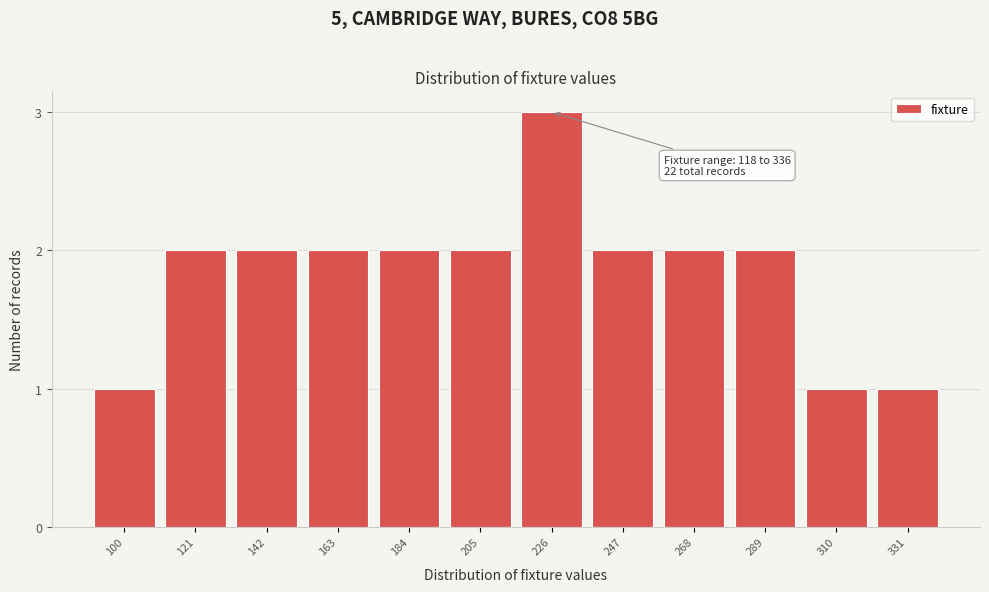

Reading left to right, what are all the values shown in this chart?

100=1	121=2	142=2	163=2	184=2	205=2	226=3	247=2	268=2	289=2	310=1	331=1